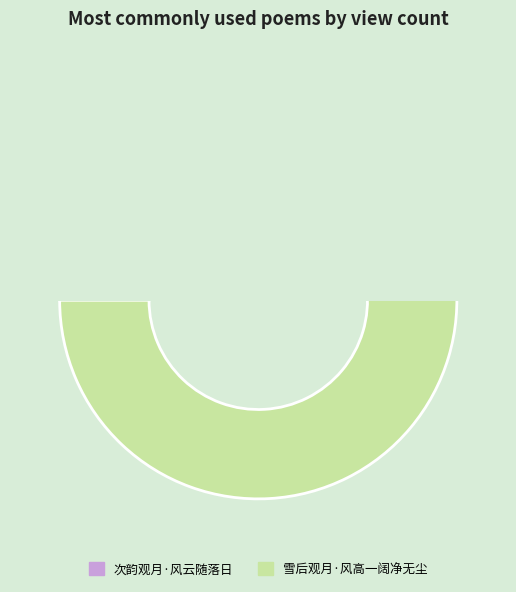

What is the total percentage of 次韵观月·风云随落日 and 雪后观月·风高一阔净无尘?

100.0%